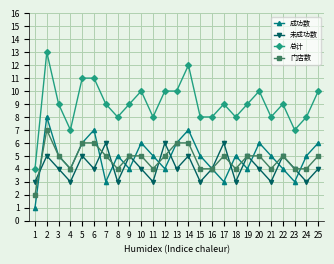

How many lines are shown in the chart?

4